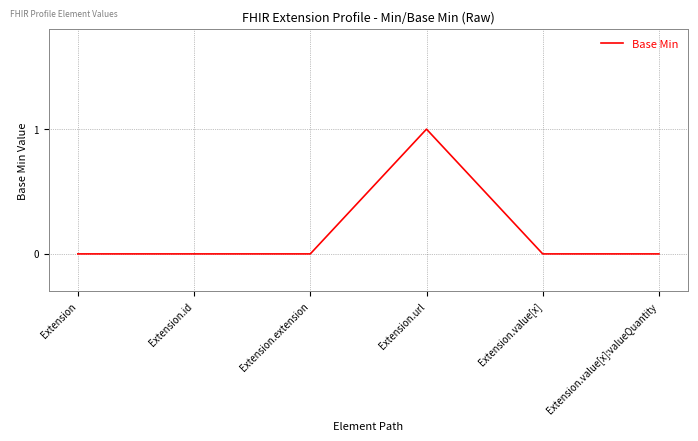

At which category does the chart reach its peak across all series?

Extension.url